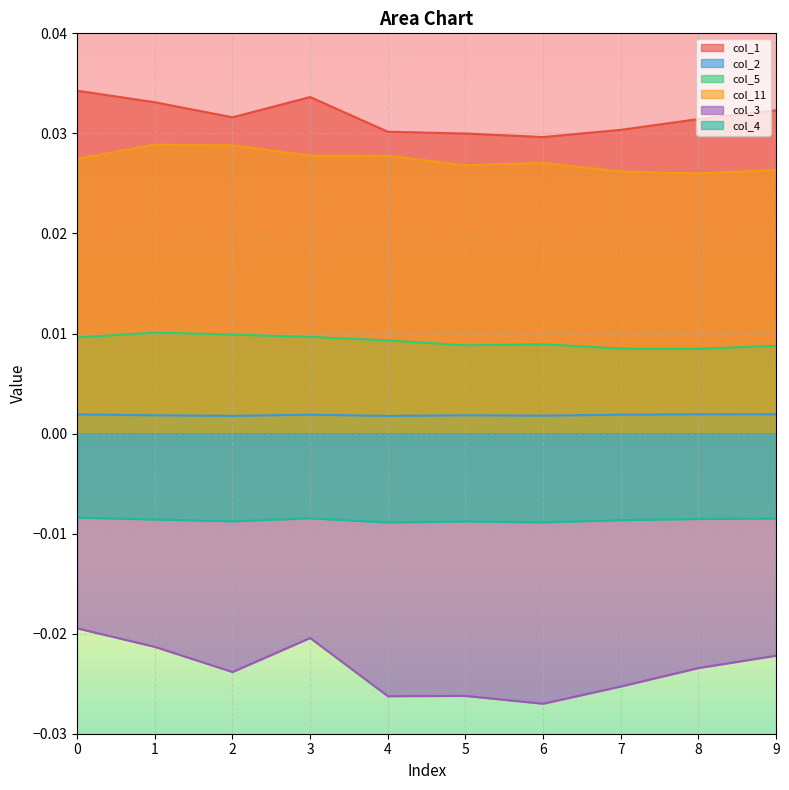

Which category has the lowest value across all series?

6